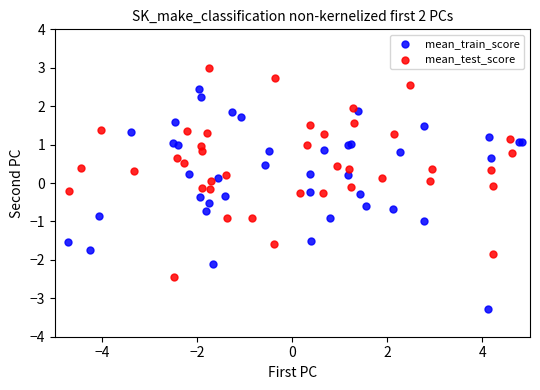

Which series contains the lowest Y value?

mean_train_score